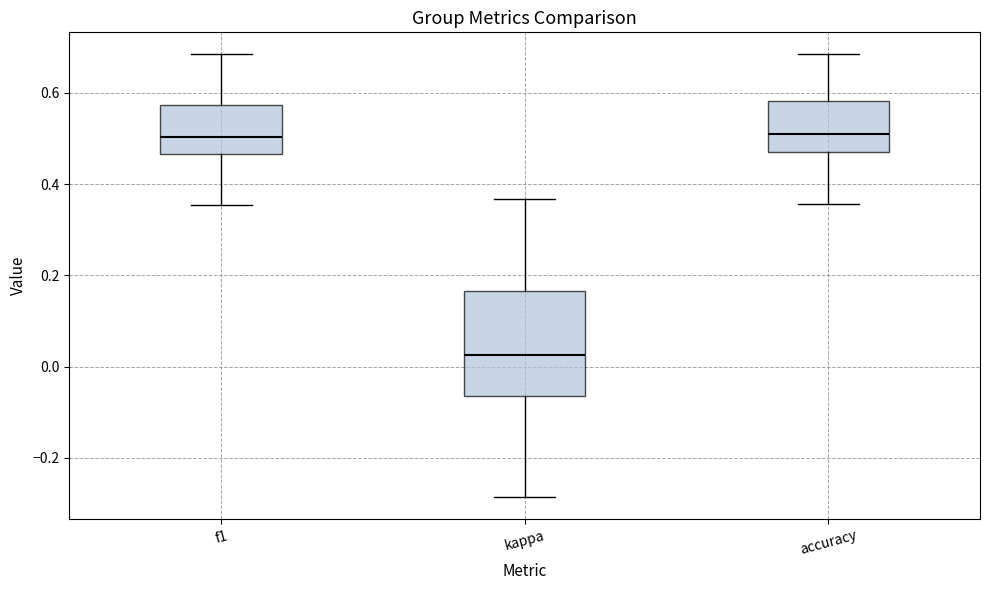

Reading left to right, read every box against the y-axis: the position of its median line, the range the box covers, and the ends of its whiskers. The values are not printed on the chart, so give them approximately, as read against the axis.

f1: median 0.50, box 0.46 to 0.58, whiskers 0.36 to 0.68
kappa: median 0.02, box -0.06 to 0.16, whiskers -0.28 to 0.36
accuracy: median 0.52, box 0.46 to 0.58, whiskers 0.36 to 0.68